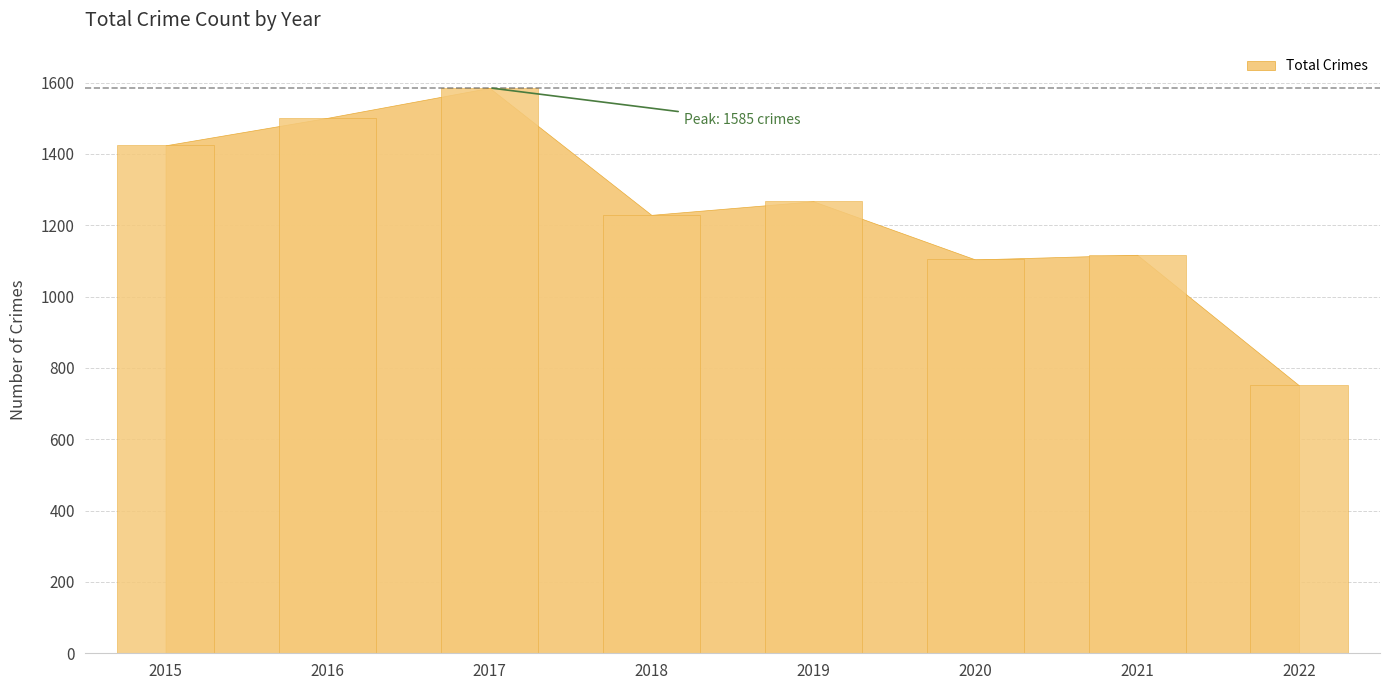

The value at 2018 is 1993. True or false?

False